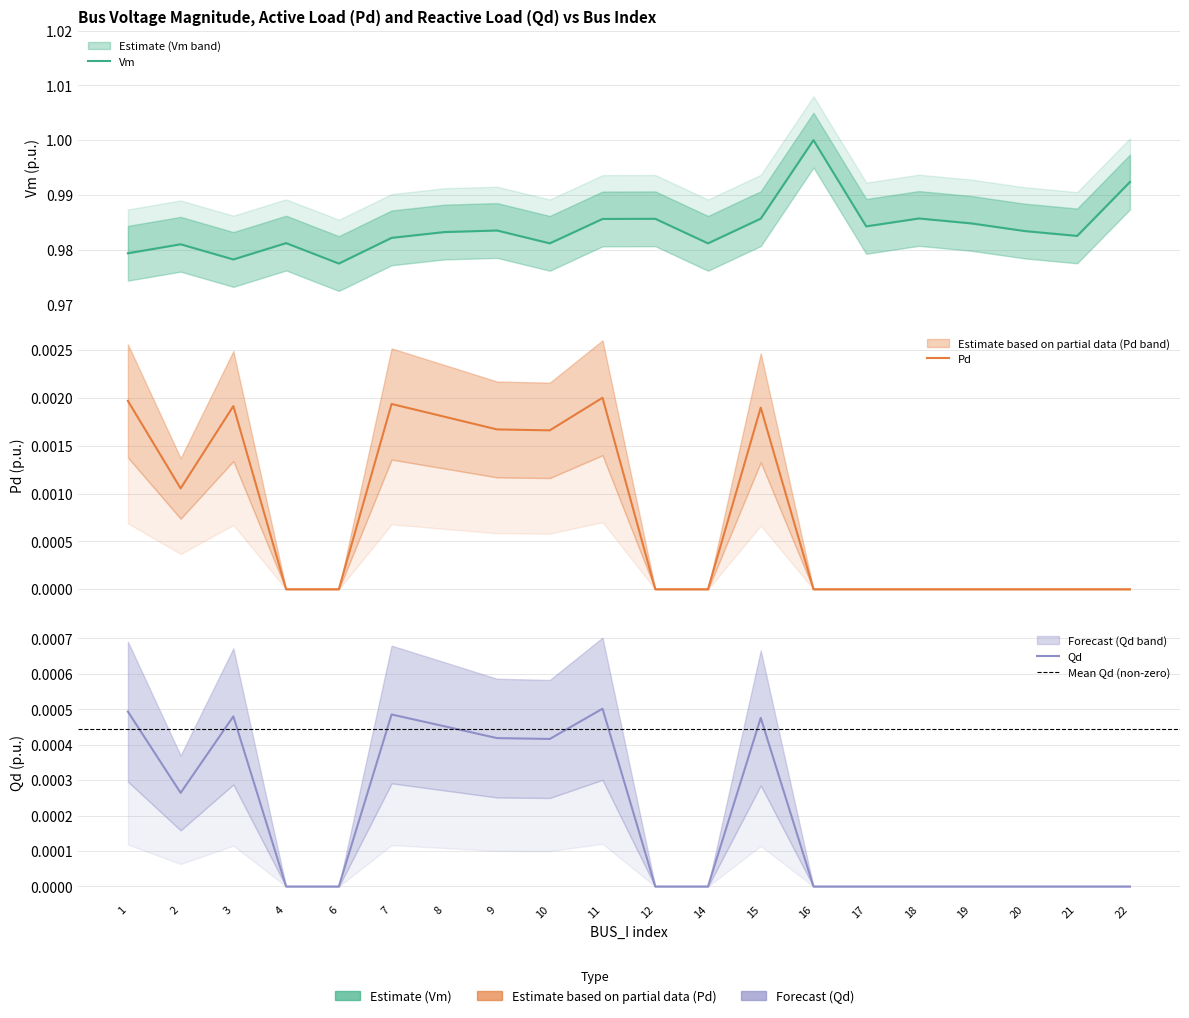

Reading left to right, extract all data points from this chart.

Vm: 1=1.0	2=1.0	3=1.0	4=1.0	6=1.0	7=1.0	8=1.0	9=1.0	10=1.0	11=1.0	12=1.0	14=1.0	15=1.0	16=1.0	17=1.0	18=1.0	19=1.0	20=1.0	21=1.0	22=1.0
Pd: 1=0.0	2=0.0	3=0.0	4=0.0	6=0.0	7=0.0	8=0.0	9=0.0	10=0.0	11=0.0	12=0.0	14=0.0	15=0.0	16=0.0	17=0.0	18=0.0	19=0.0	20=0.0	21=0.0	22=0.0
Qd: 1=0.0	2=0.0	3=0.0	4=0.0	6=0.0	7=0.0	8=0.0	9=0.0	10=0.0	11=0.0	12=0.0	14=0.0	15=0.0	16=0.0	17=0.0	18=0.0	19=0.0	20=0.0	21=0.0	22=0.0